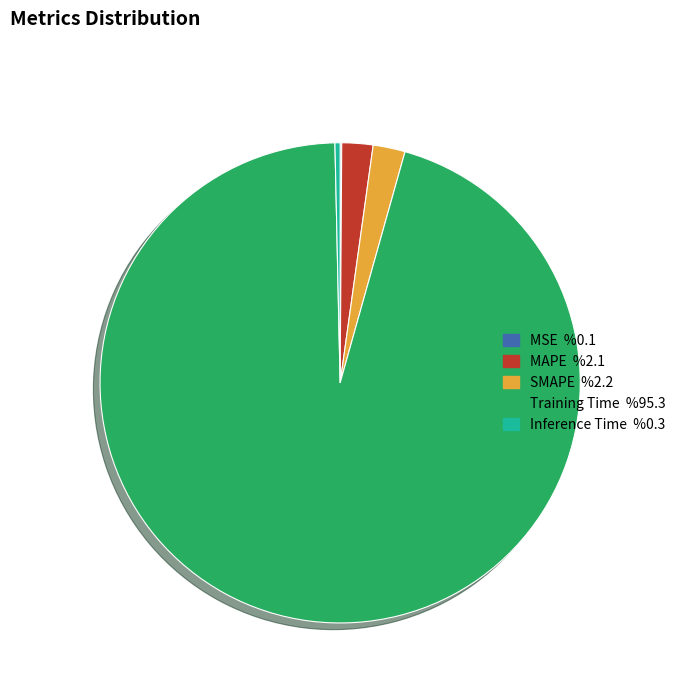

What is the majority slice?

Training Time